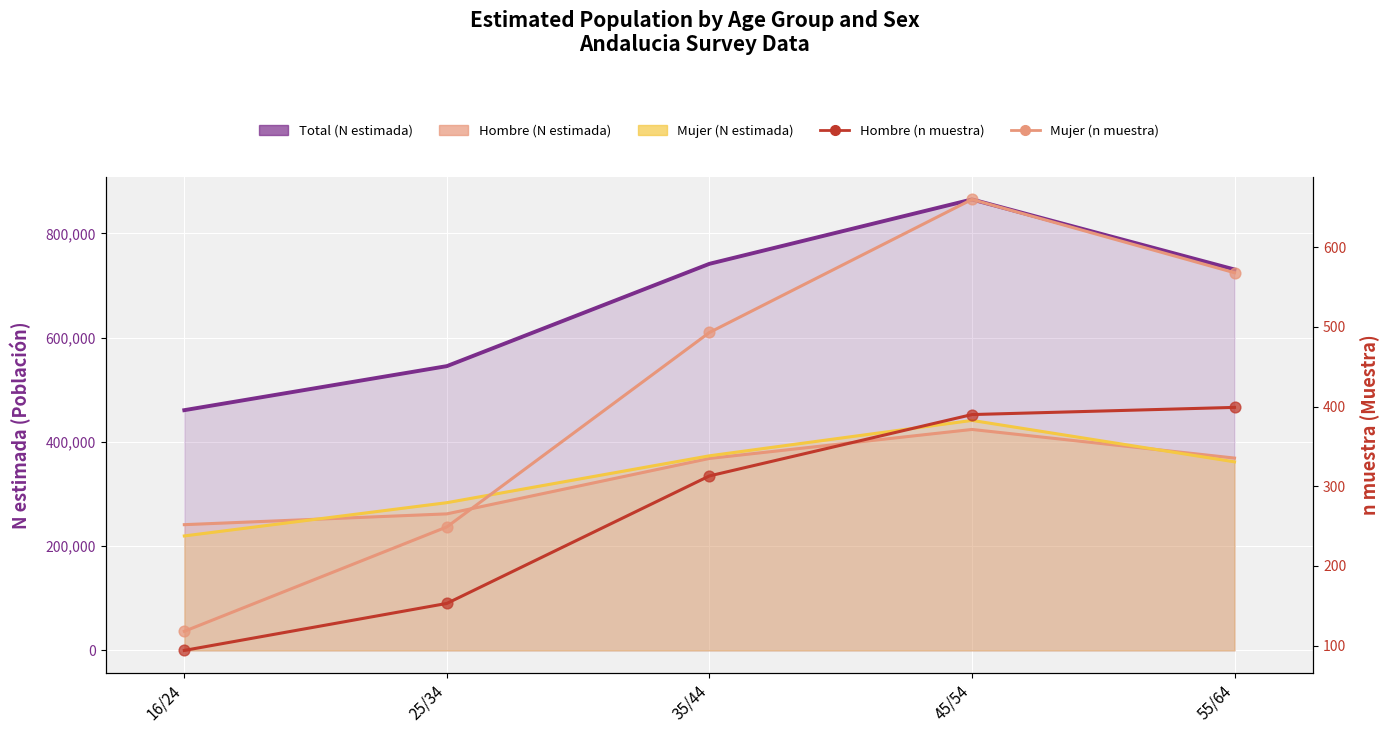

What is the total value across all series at 25/34?

402